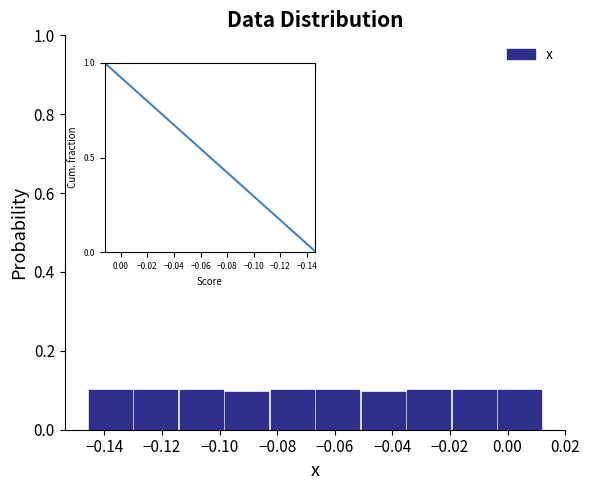

Reading left to right, transcribe this chart: for each bar, give the range it covers on the x-axis and its height. Neither the bar edges nor the heights are printed on the chart, so give them approximately, as read against the axes.

-0.146 to -0.130: 0.1
-0.130 to -0.114: 0.1
-0.114 to -0.098: 0.1
-0.098 to -0.082: 0.1
-0.082 to -0.066: 0.1
-0.066 to -0.052: 0.1
-0.052 to -0.036: 0.1
-0.036 to -0.020: 0.1
-0.020 to -0.004: 0.1
-0.004 to 0.012: 0.1